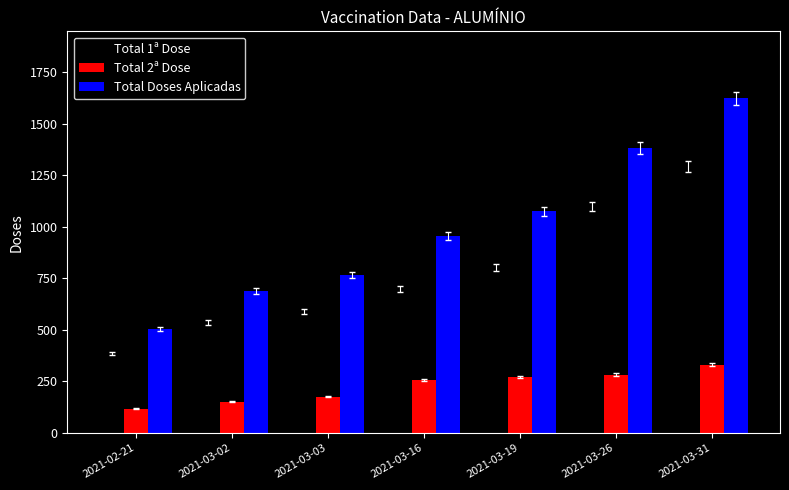

How many data points in Total 2ª Dose are less than 257?

3